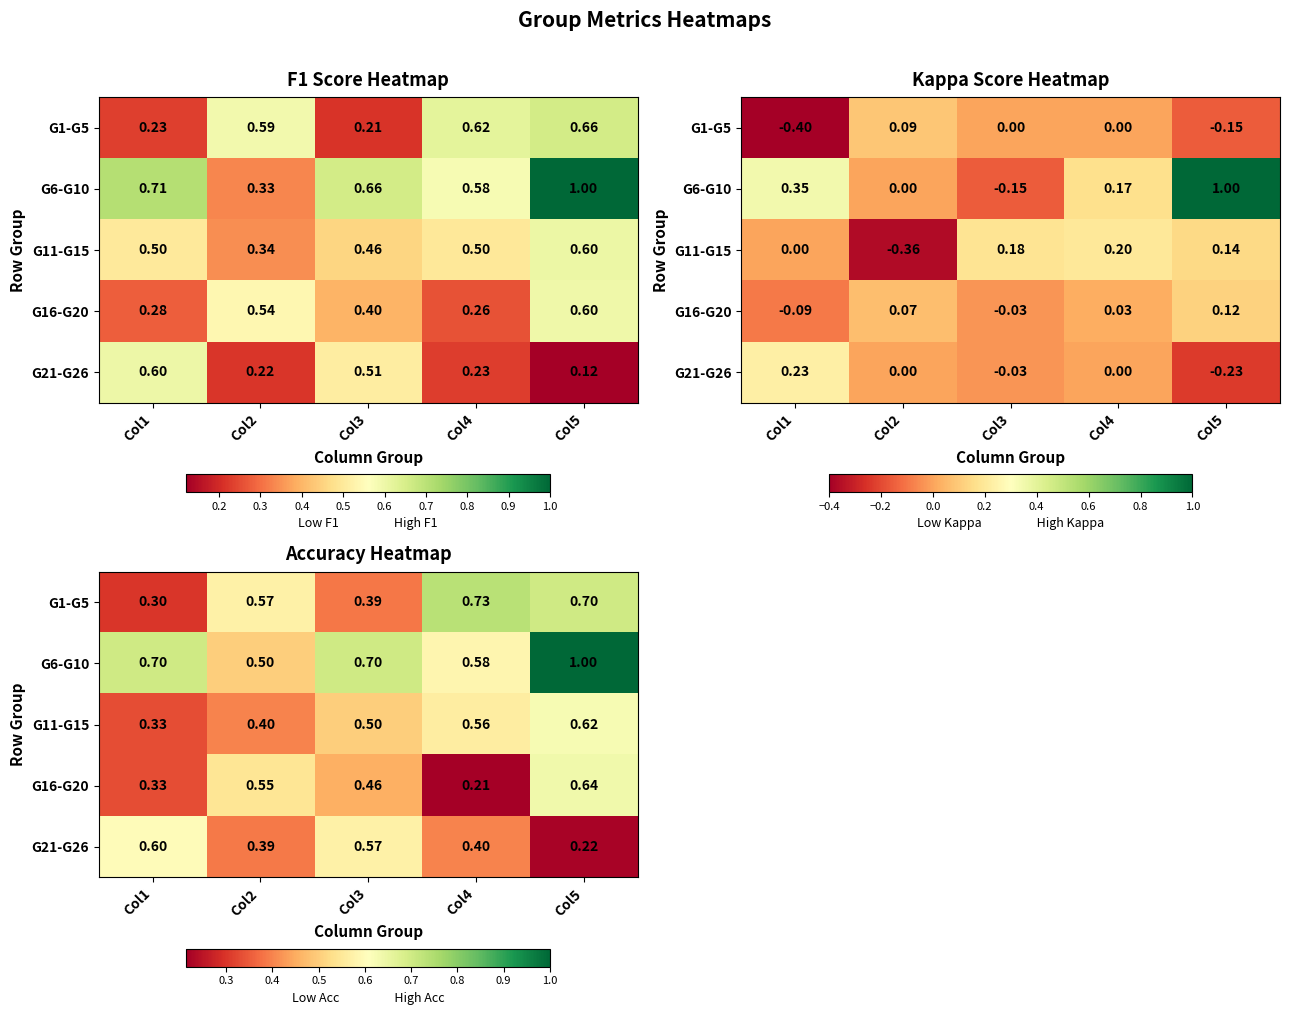

Read the G16-G20 value at Col5.

0.6